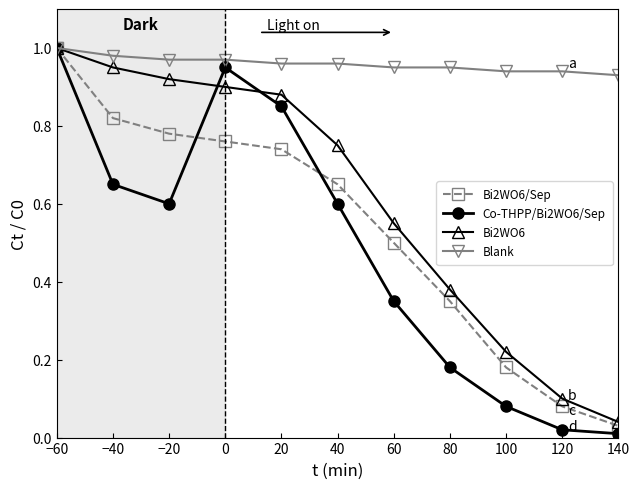

Which category has the lowest value in the Bi2WO6 series?

140